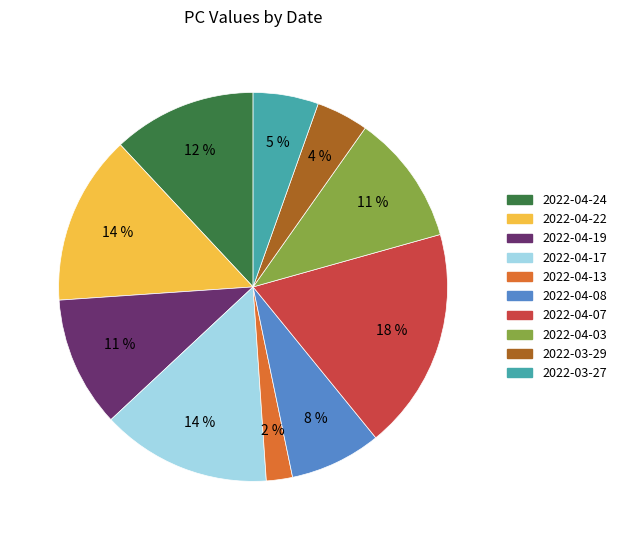

True or false: 2022-04-03 accounts for 1% of the total.

False